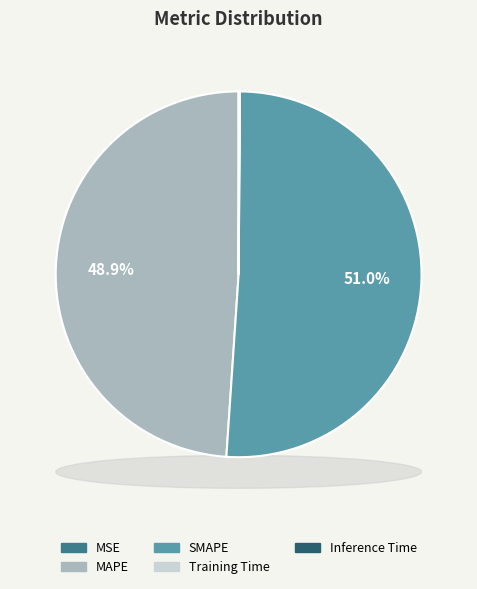

Which category has the smallest portion of the pie?

MSE